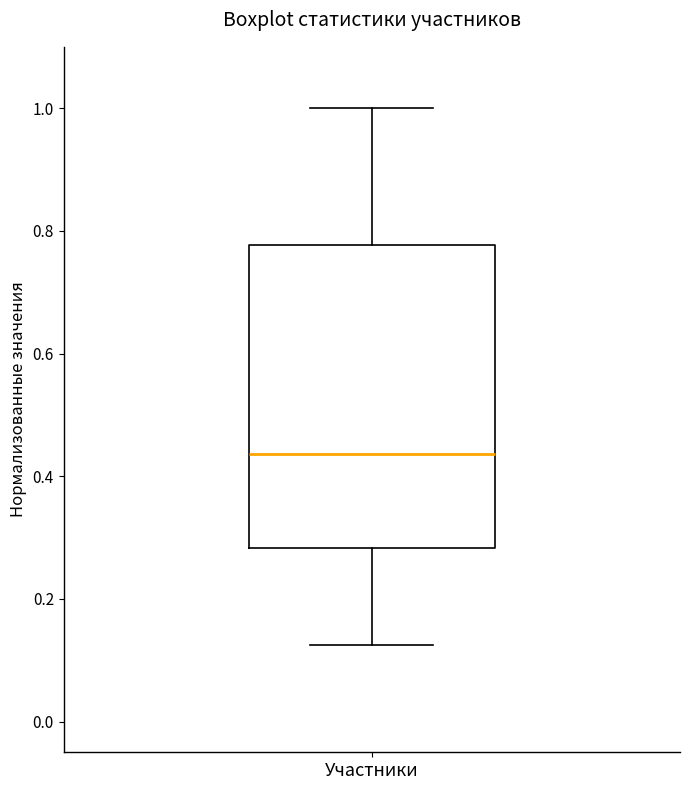

Read this box plot against the y-axis: the position of the median line, the range covered by the box, and the ends of both whiskers. The values are not printed on the chart, so give them approximately, as read against the axis.

median 0.44, box 0.28 to 0.78, whiskers 0.12 to 1.00